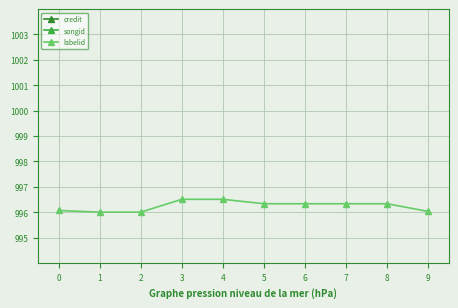

Does the chart display data point markers on the line(s)?

Yes